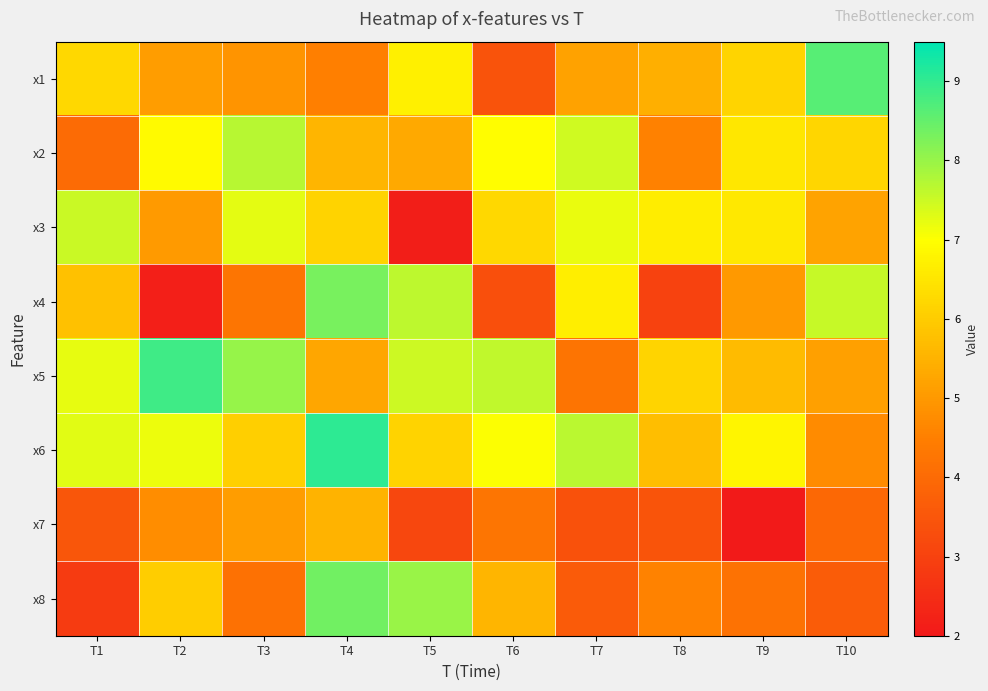

What is the greatest value displayed?

9.0